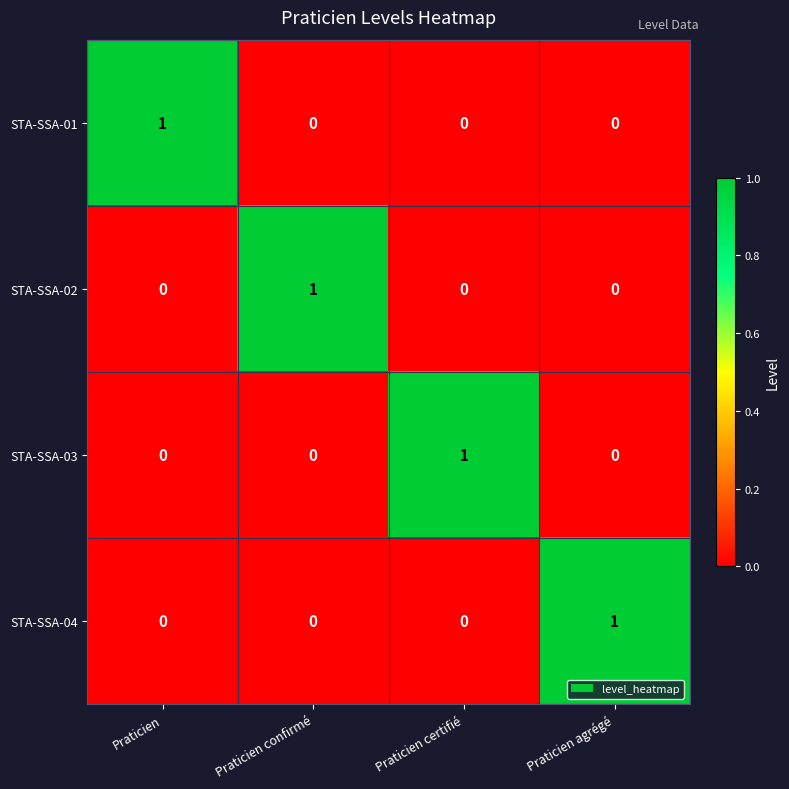

The value of STA-SSA-01 at Praticien certifié is -1. True or false?

False